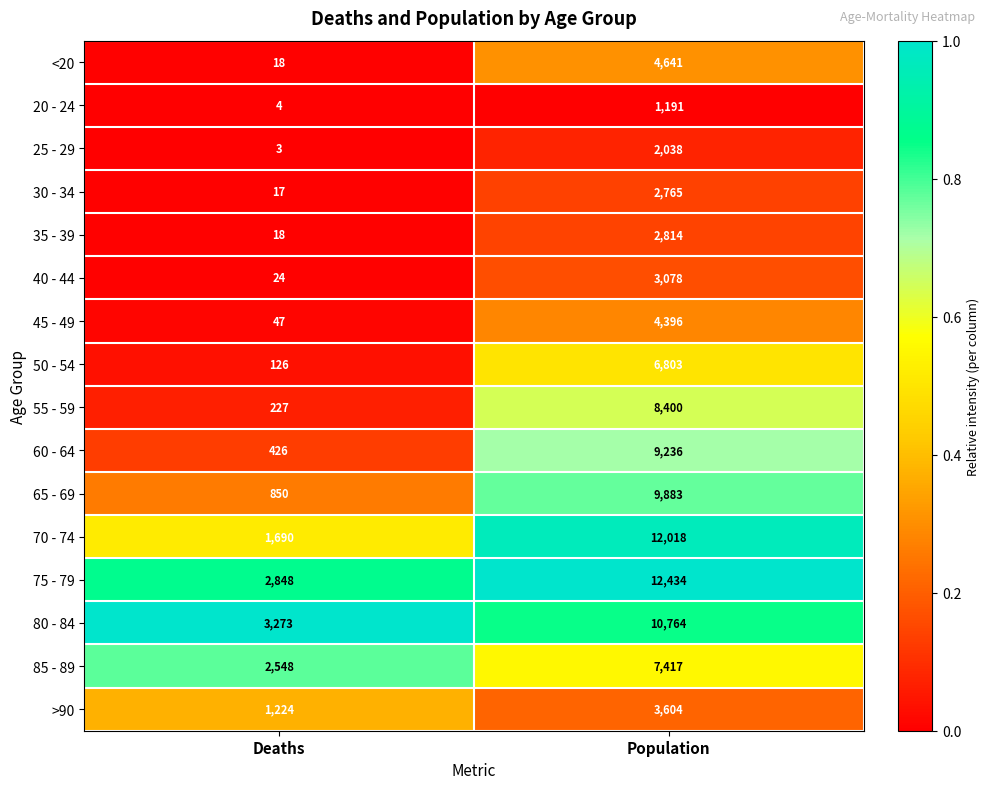

At which label does 65 - 69 reach its minimum?

Deaths